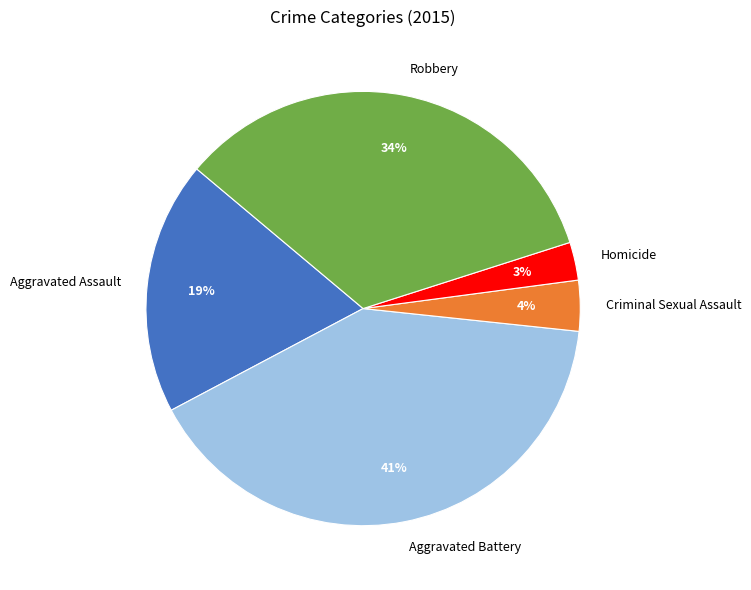

Combined, do Criminal Sexual Assault and Aggravated Assault account for over 50%?

No